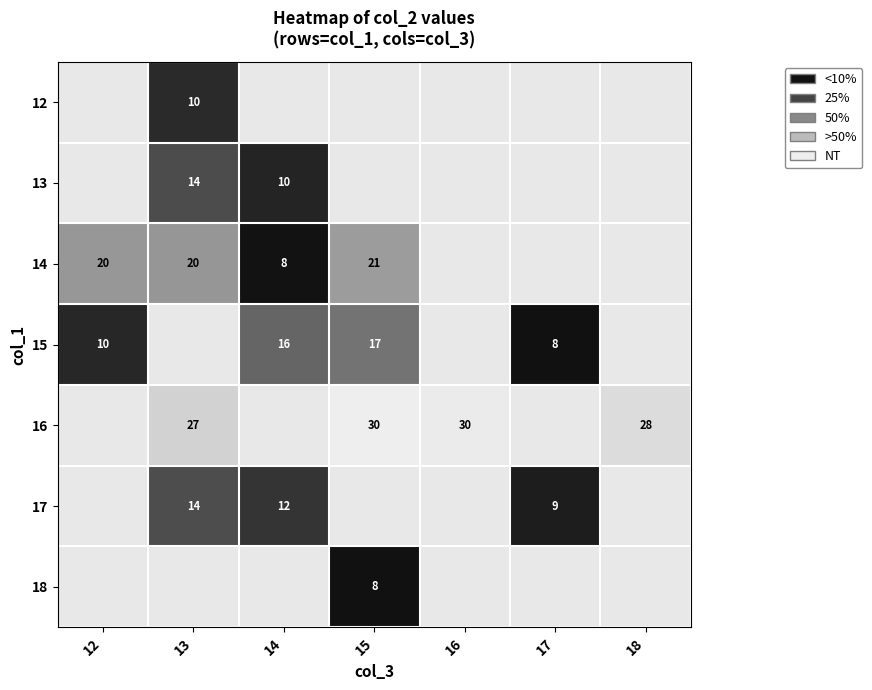

Count the number of categories in the chart.

7